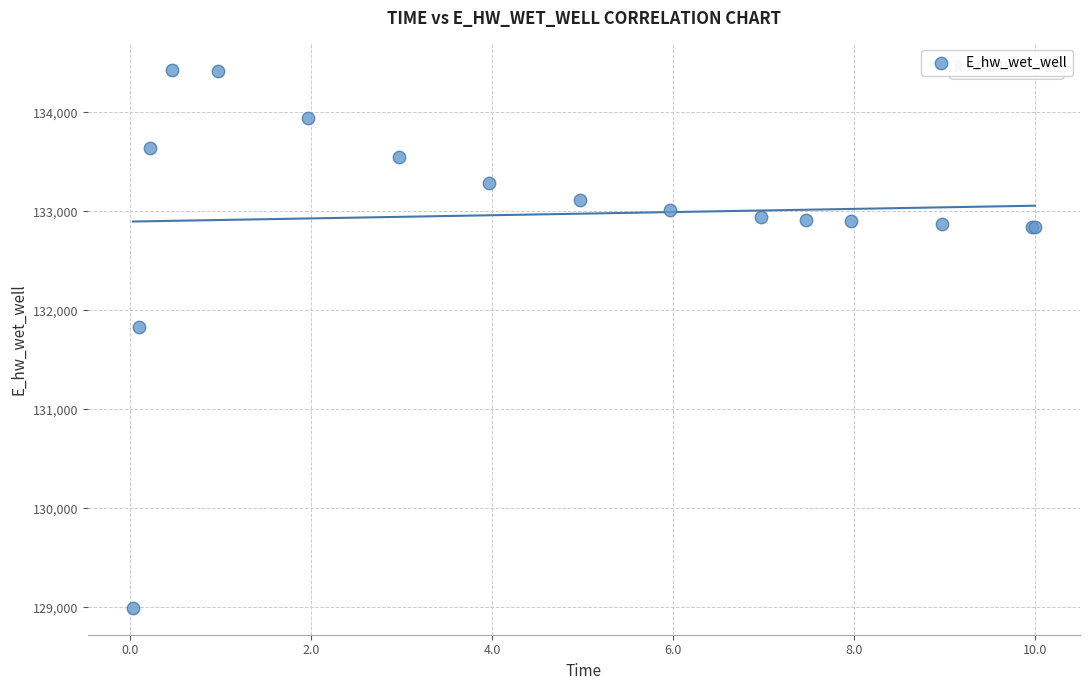

What Y value in the scatter plot is closest to 131709?

131827.2